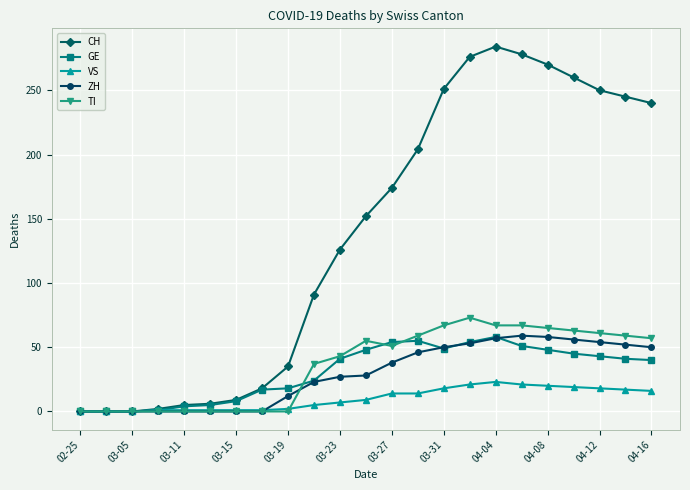

How many data points in CH are less than 152?

11